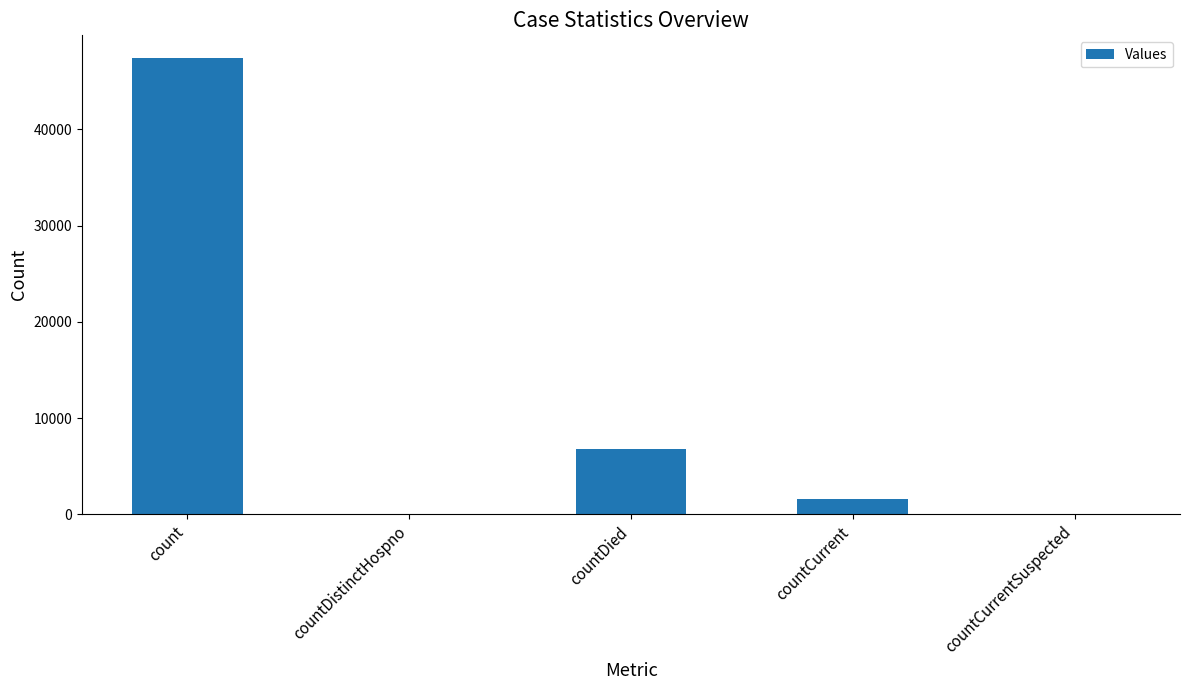

The value at countCurrent is 1637. True or false?

True